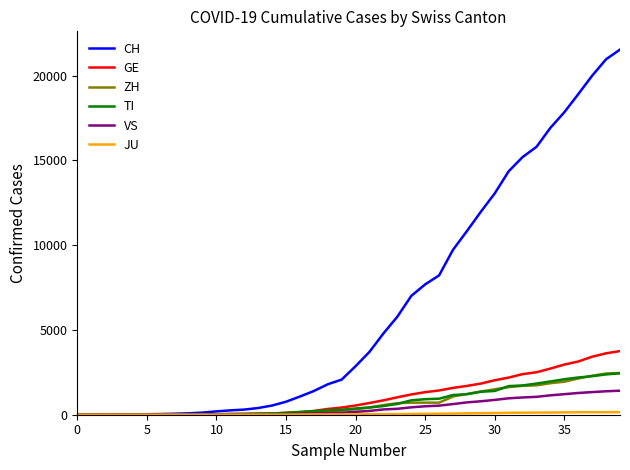

Which series has the largest total across all categories?

CH